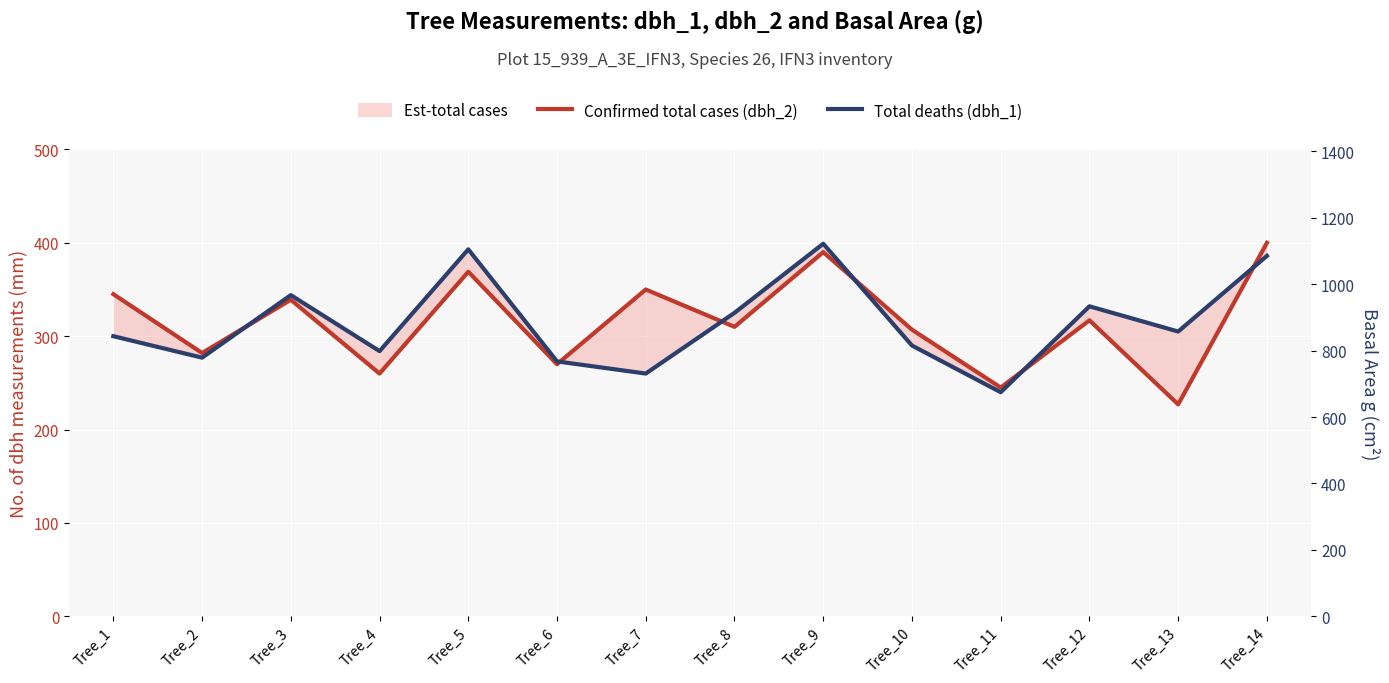

Reading left to right, list all the values displayed in this chart.

Confirmed total cases (dbh_2): Tree_1=345	Tree_2=282	Tree_3=339	Tree_4=260	Tree_5=369	Tree_6=270	Tree_7=350	Tree_8=310	Tree_9=390	Tree_10=307	Tree_11=245	Tree_12=317	Tree_13=227	Tree_14=400
Total deaths (dbh_1): Tree_1=300	Tree_2=277	Tree_3=344	Tree_4=284	Tree_5=393	Tree_6=273	Tree_7=260	Tree_8=325	Tree_9=399	Tree_10=290	Tree_11=240	Tree_12=332	Tree_13=305	Tree_14=386